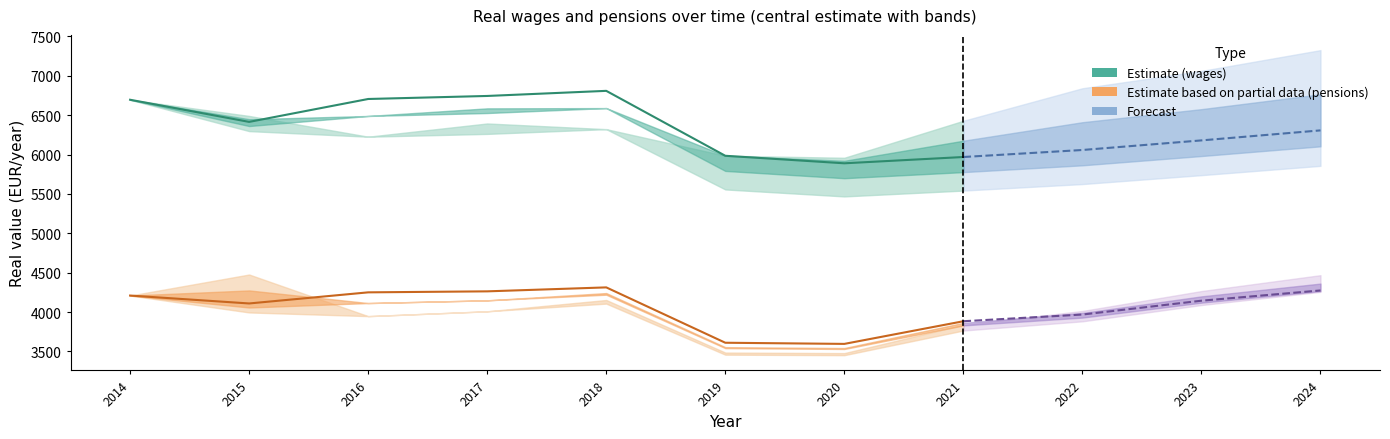

At how many categories does at least one series exceed 6363?

9